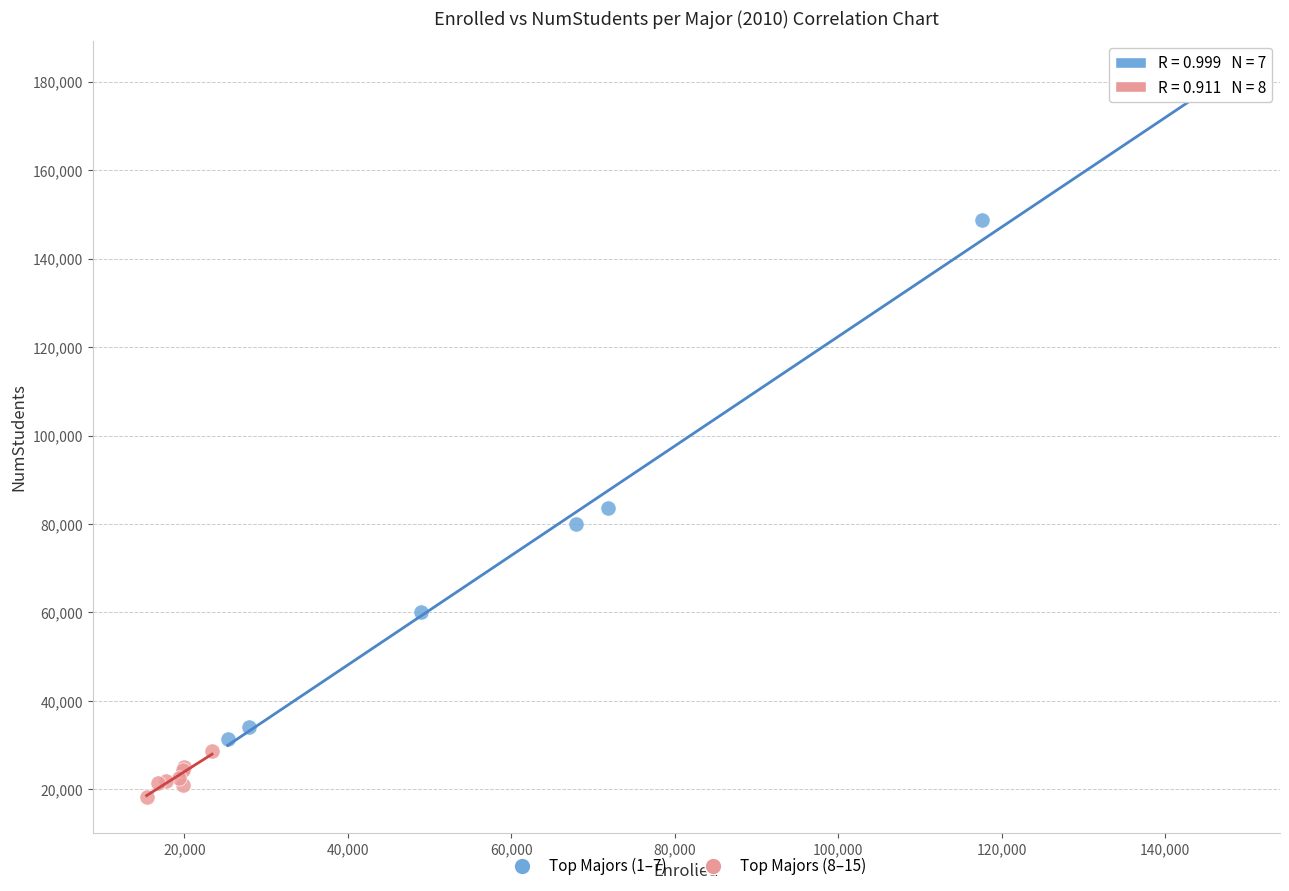

What are all the series names shown in the legend?

Top Majors (1–7), Top Majors (8–15)